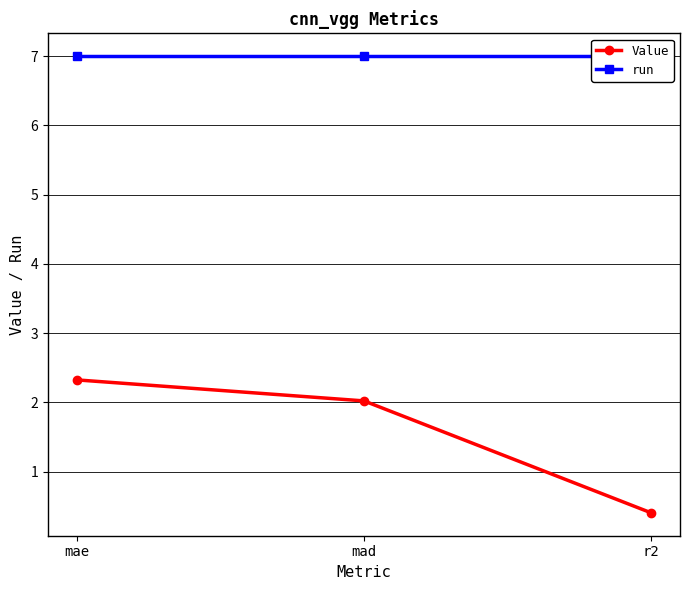

List the series in order of their overall mean, highest first.

run, Value